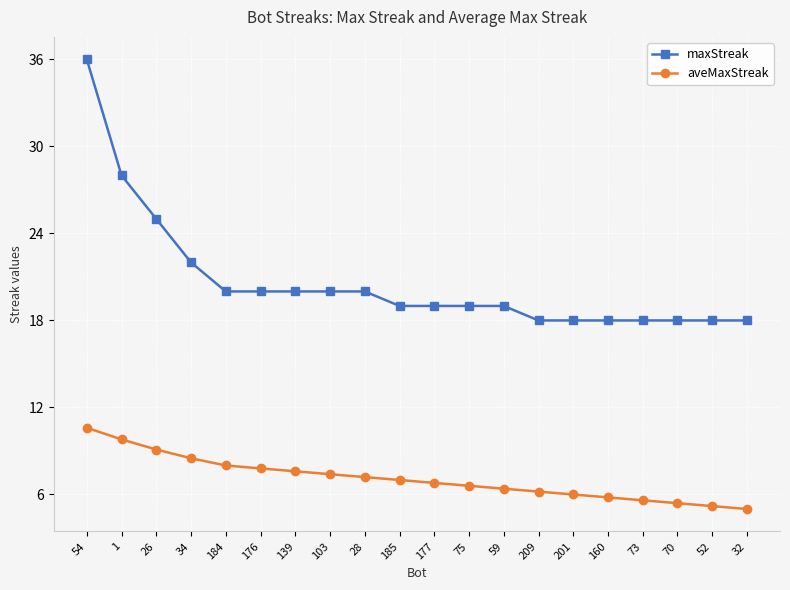

Reading right to left, what are all the values shown in this chart?

maxStreak: 18.0	18.0	18.0	18.0	18.0	18.0	18.0	19.0	19.0	19.0	19.0	20.0	20.0	20.0	20.0	20.0	22.0	25.0	28.0	36.0
aveMaxStreak: 5.0	5.2	5.4	5.6	5.8	6.0	6.2	6.4	6.6	6.8	7.0	7.2	7.4	7.6	7.8	8.0	8.5	9.1	9.8	10.6